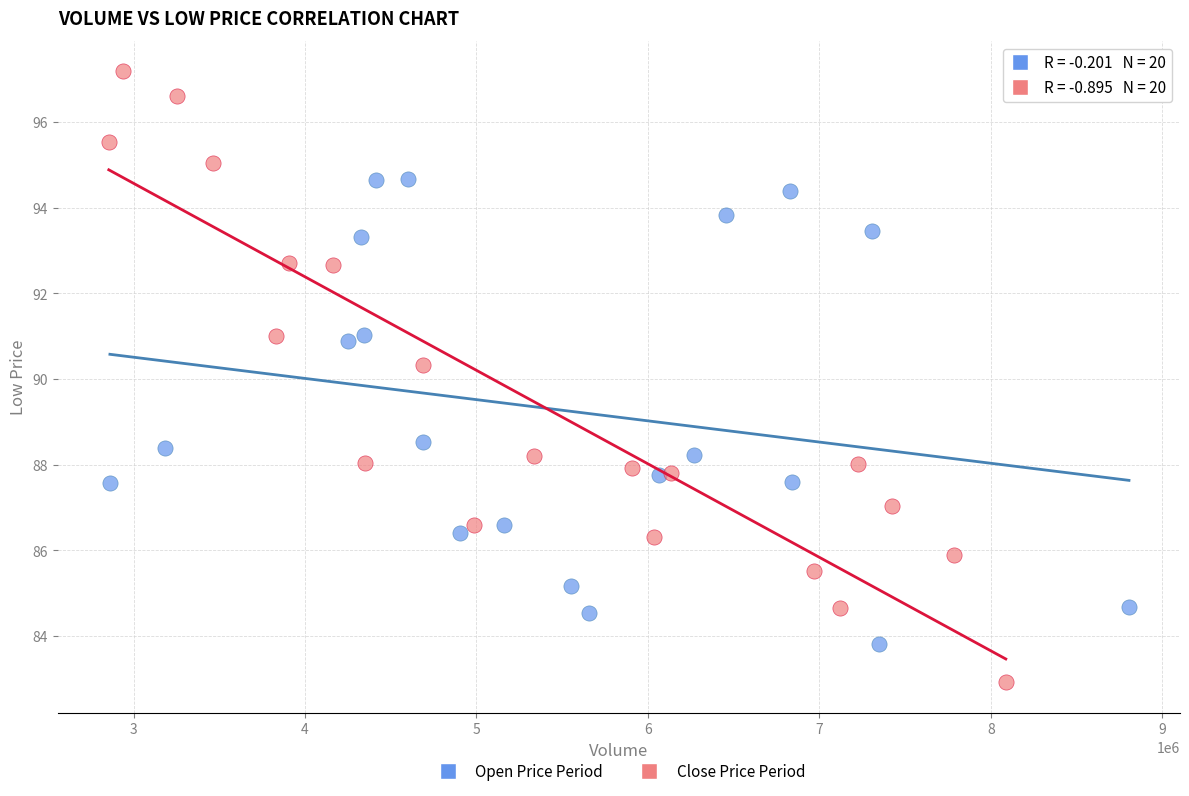

What are all the series names shown in the legend?

Open Price Period, Close Price Period